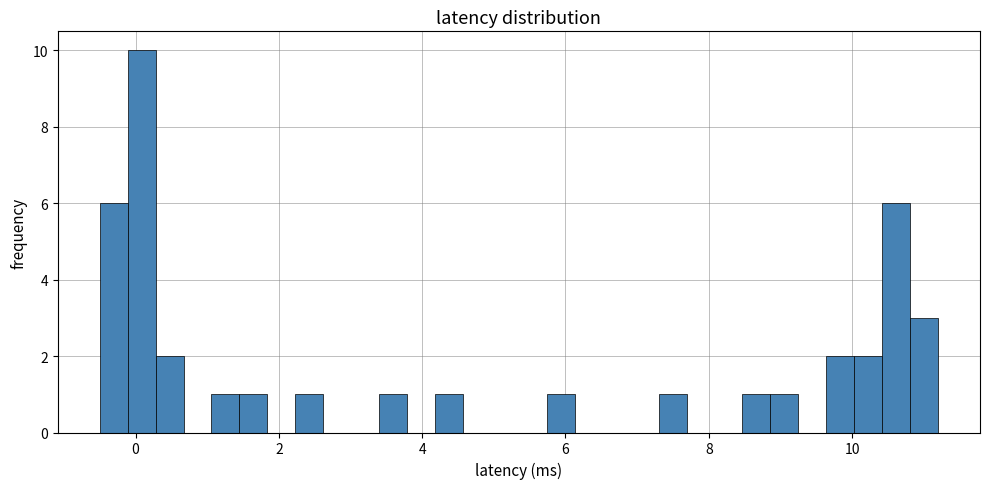

Around what value on the x-axis is the tallest bar? Give the approximate position of its centre, as read against the axis.

0.0